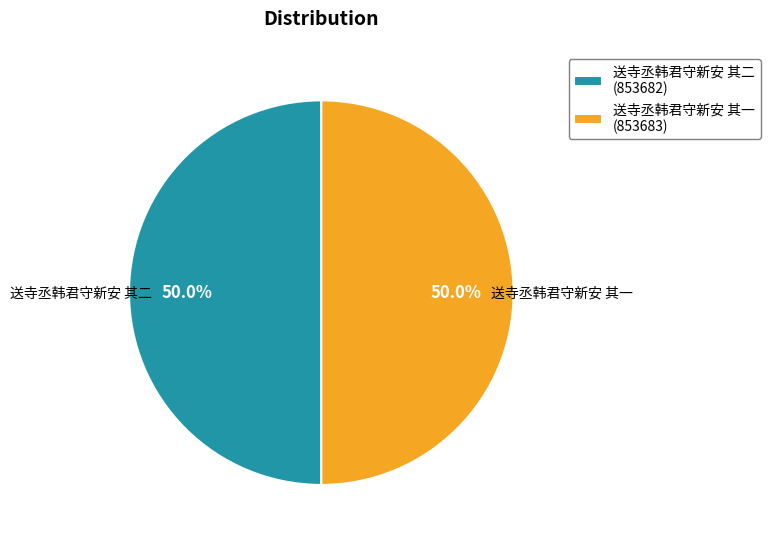

Approximately how many times larger is the value at 送寺丞韩君守新安 其二 compared to 送寺丞韩君守新安 其一?

1.0